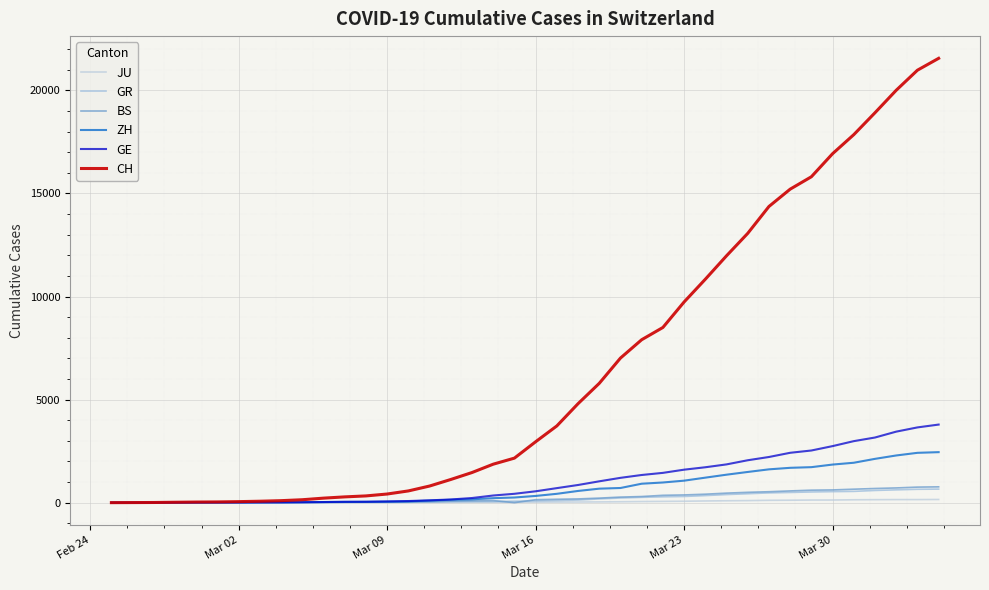

Is this an area chart (filled region under the line)?

No